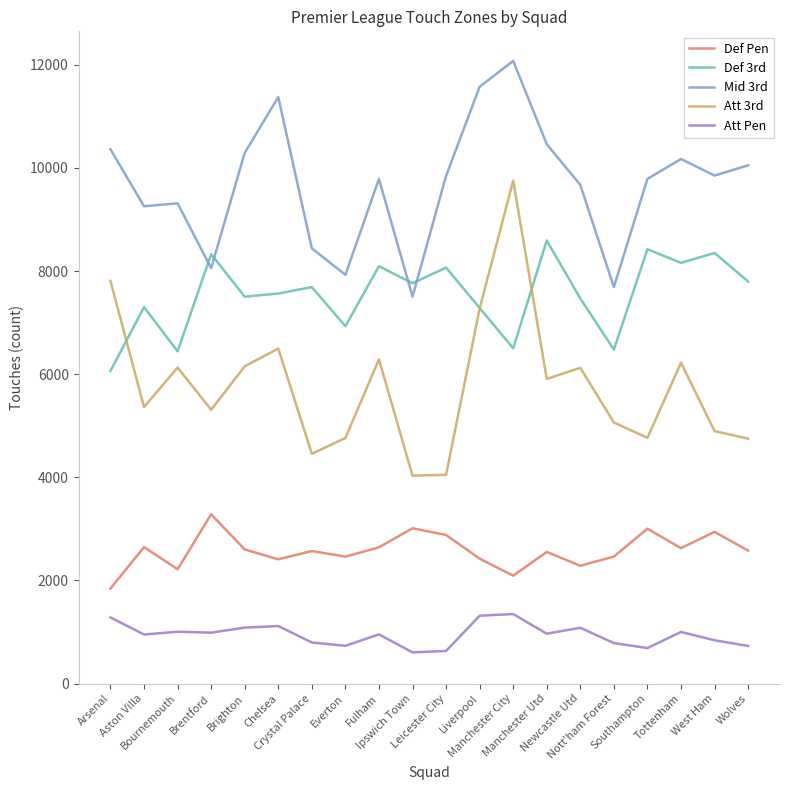

Rank the series by their average value, from highest to lowest.

Mid 3rd, Def 3rd, Att 3rd, Def Pen, Att Pen